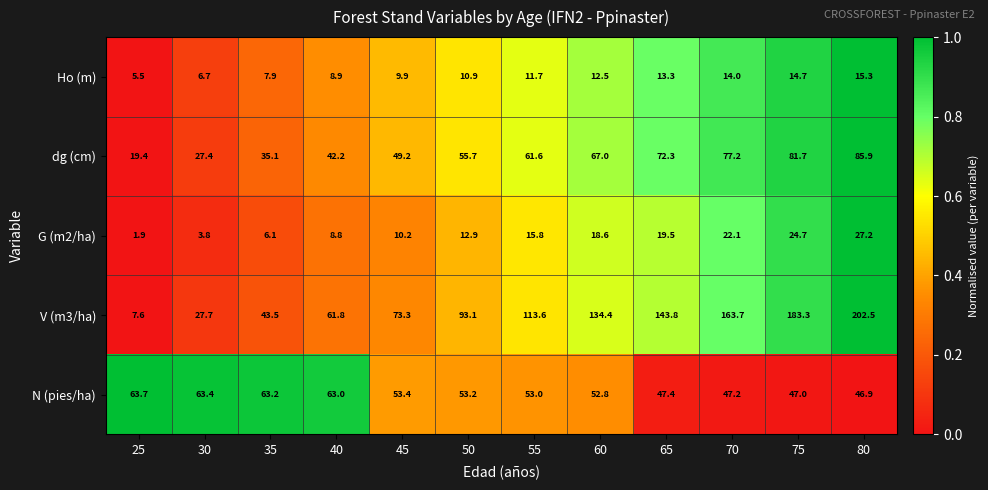

The value of dg (cm) at 25 is 31.2. True or false?

False